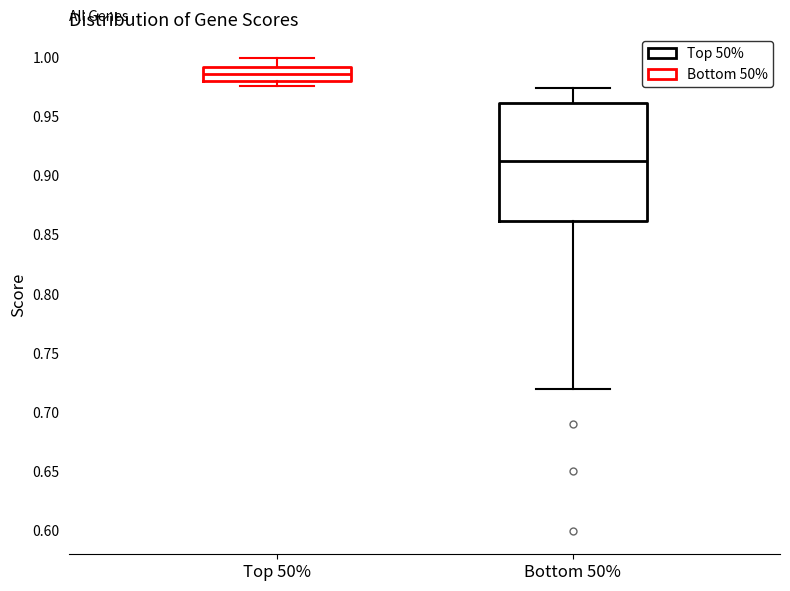

Comparing the boxes themselves (not the whiskers), which one is the tallest?

Bottom 50%